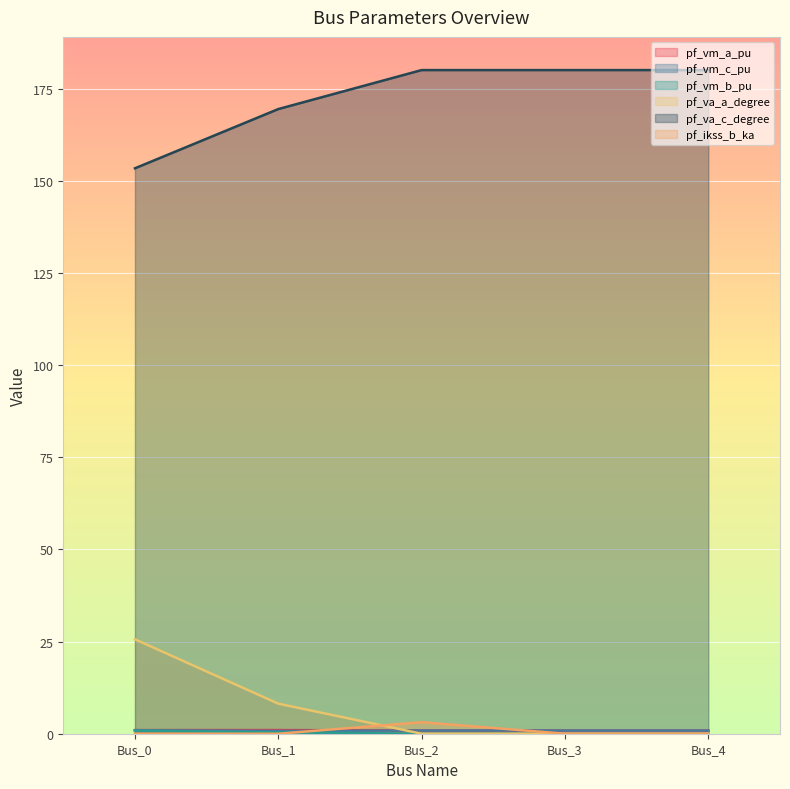

Where is the first local maximum for pf_ikss_b_ka?

Bus_2